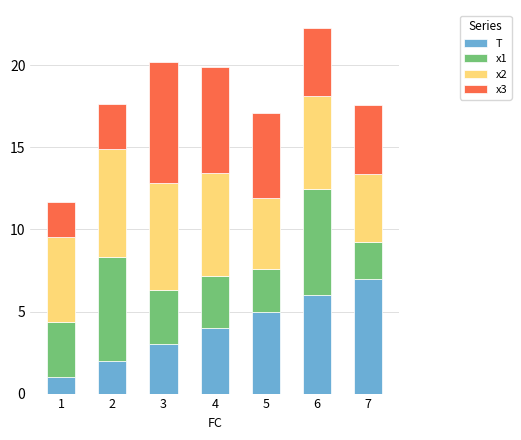

What is the total value across all series at 3?

20.2